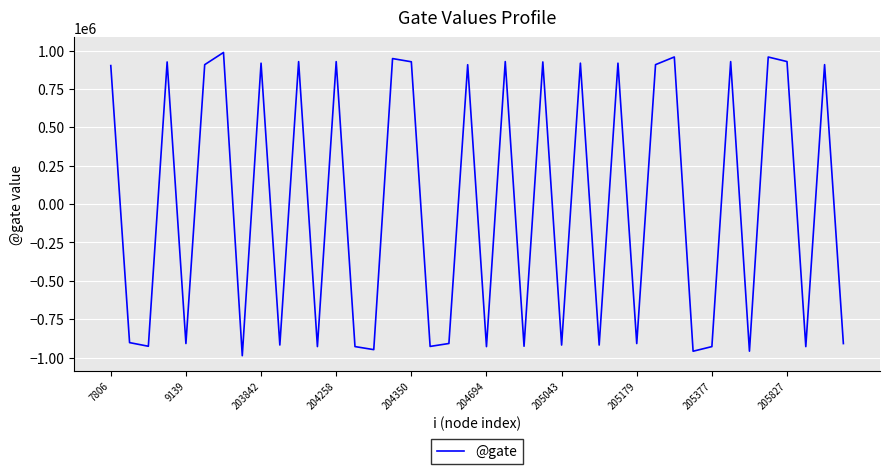

Does the chart have visible grid lines?

Yes